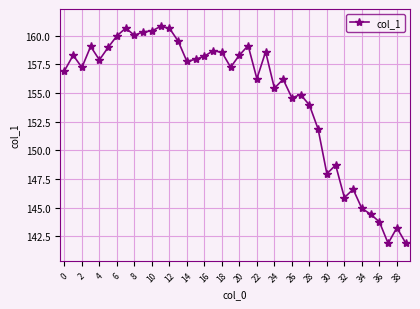

Count the number of categories in the chart.

40